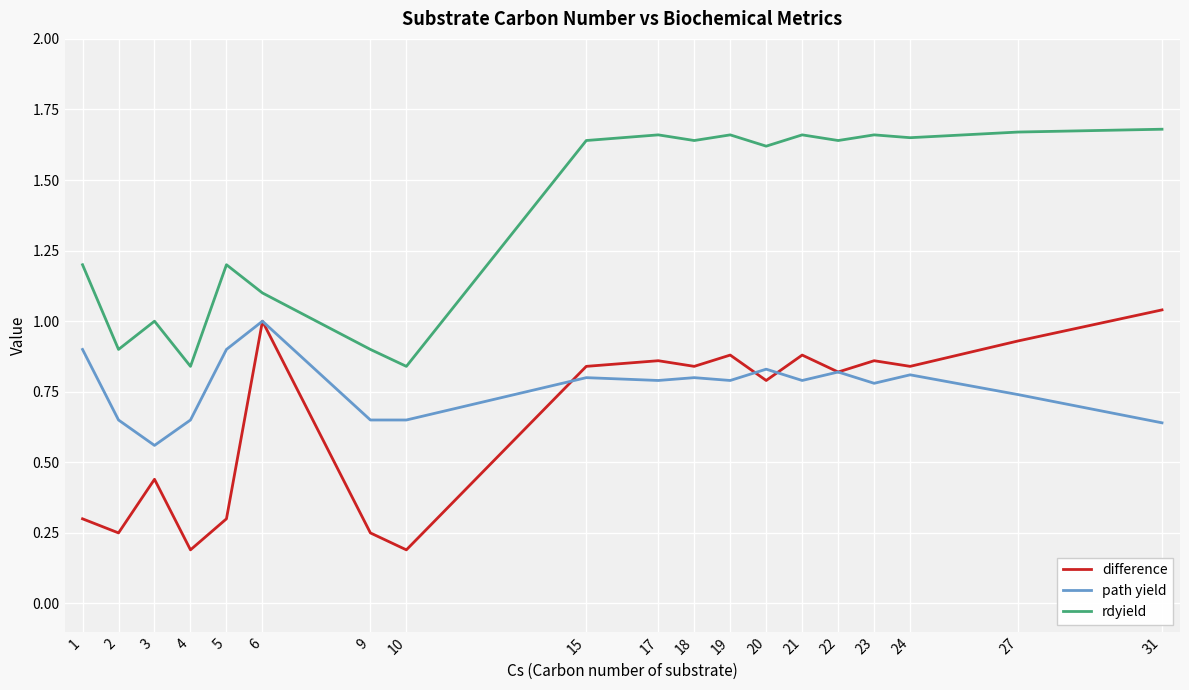

Between 9 and 21, which series saw the biggest shift?

rdyield